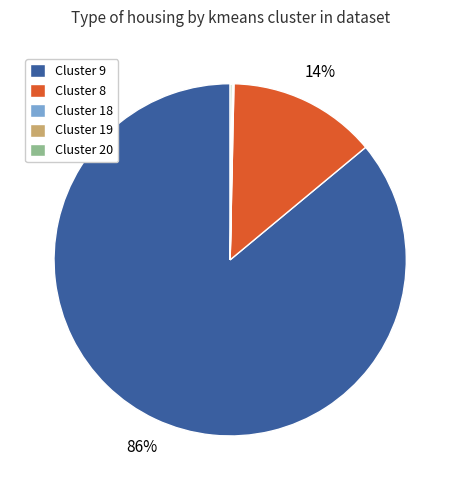

Is there any slice that represents more than half of the pie?

Yes